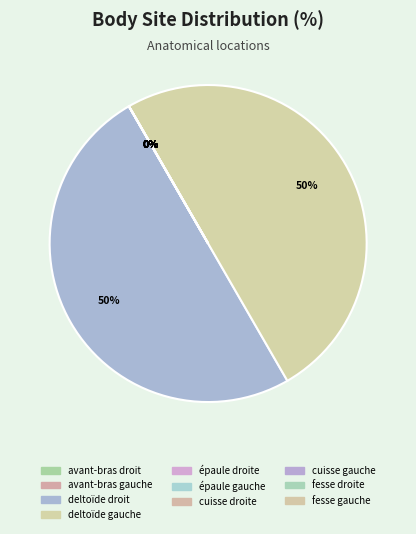

How much of the chart is everything except épaule gauche?

100.0%